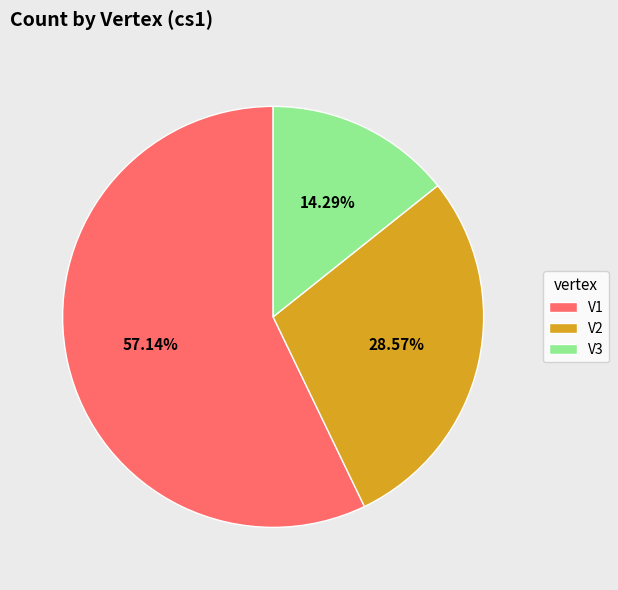

How many segments does this pie chart have?

3